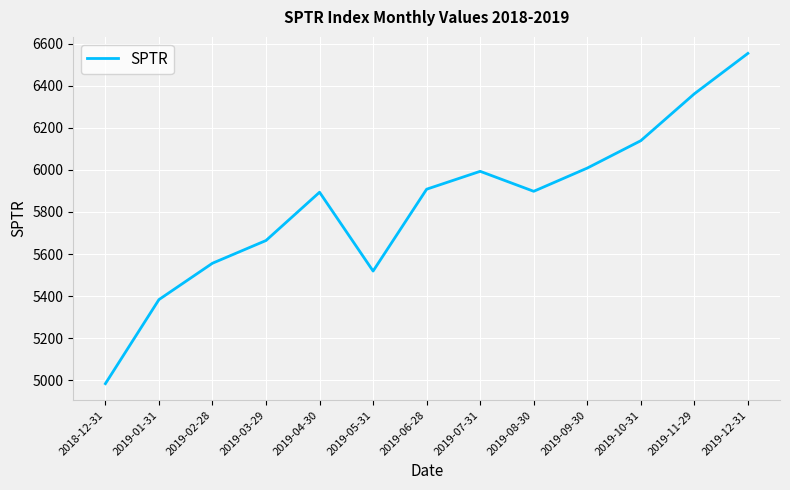

Count the number of values greater than 5898.

7